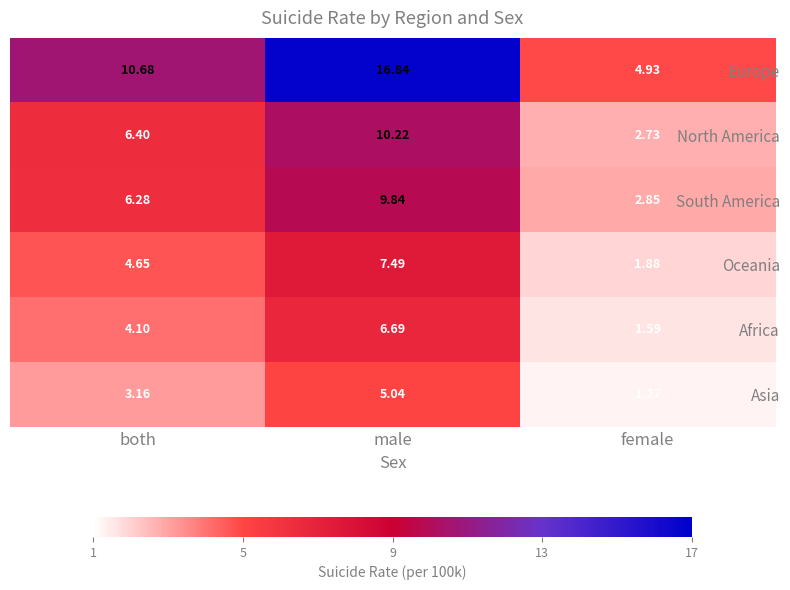

How many data points in Africa are less than 4?

1